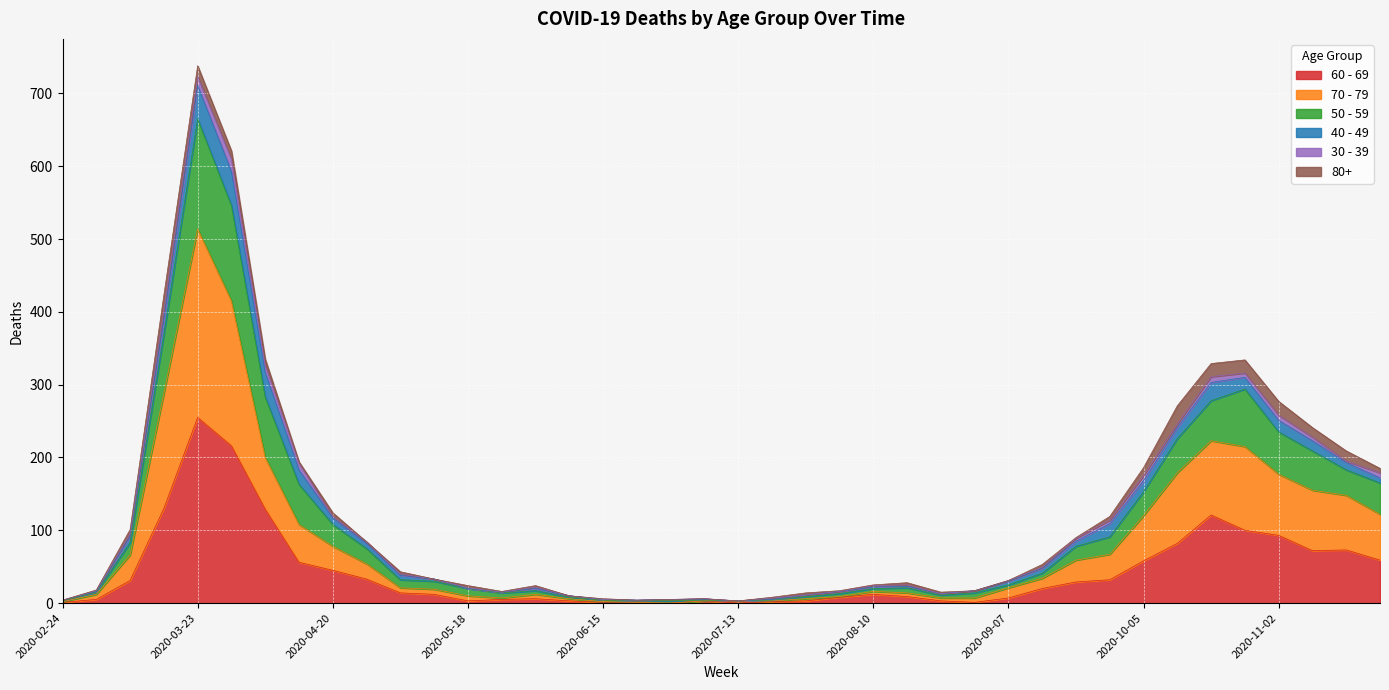

True or false: 50 - 59 and 60 - 69 cross at least once.

False